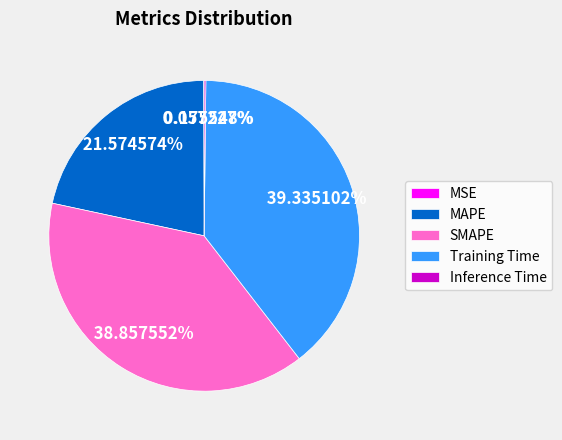

Does Training Time represent more than half of the total?

No